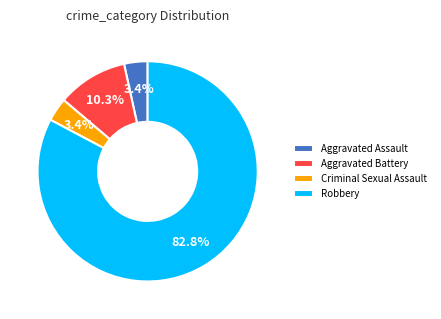

The Aggravated Assault slice represents 3% of the pie. True or false?

True